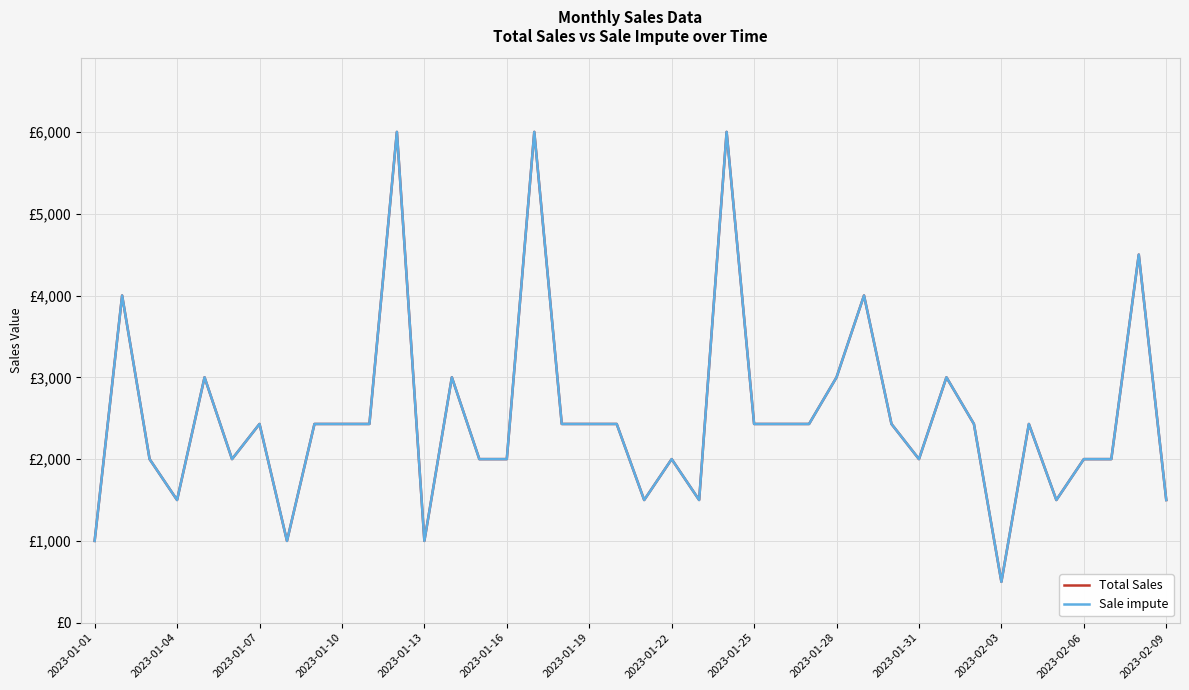

Does the chart have visible grid lines?

Yes